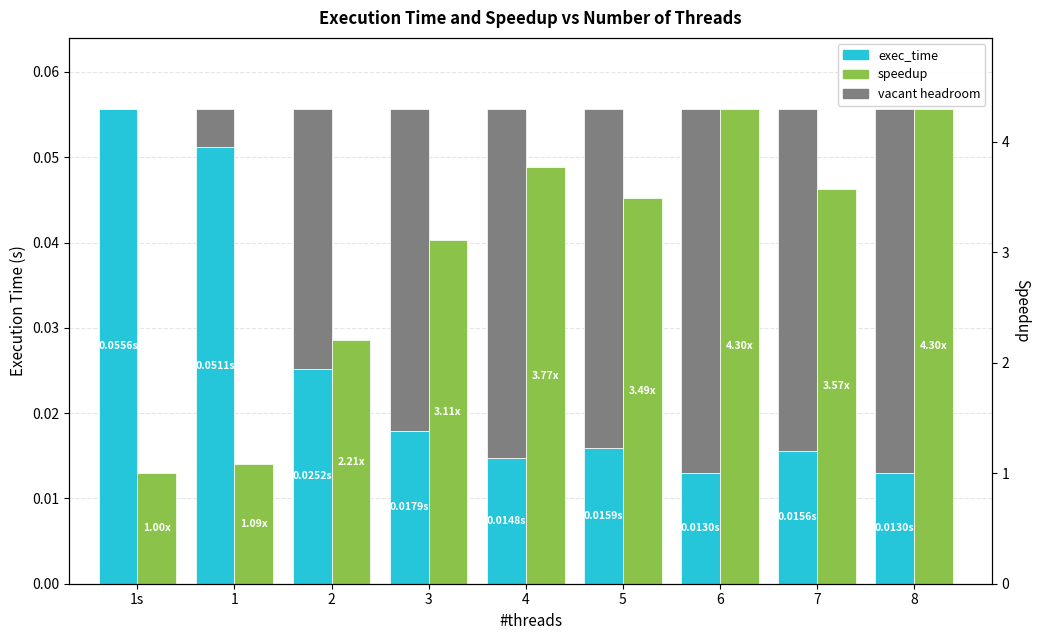

What is the label of the 9th bar from the right?

1s